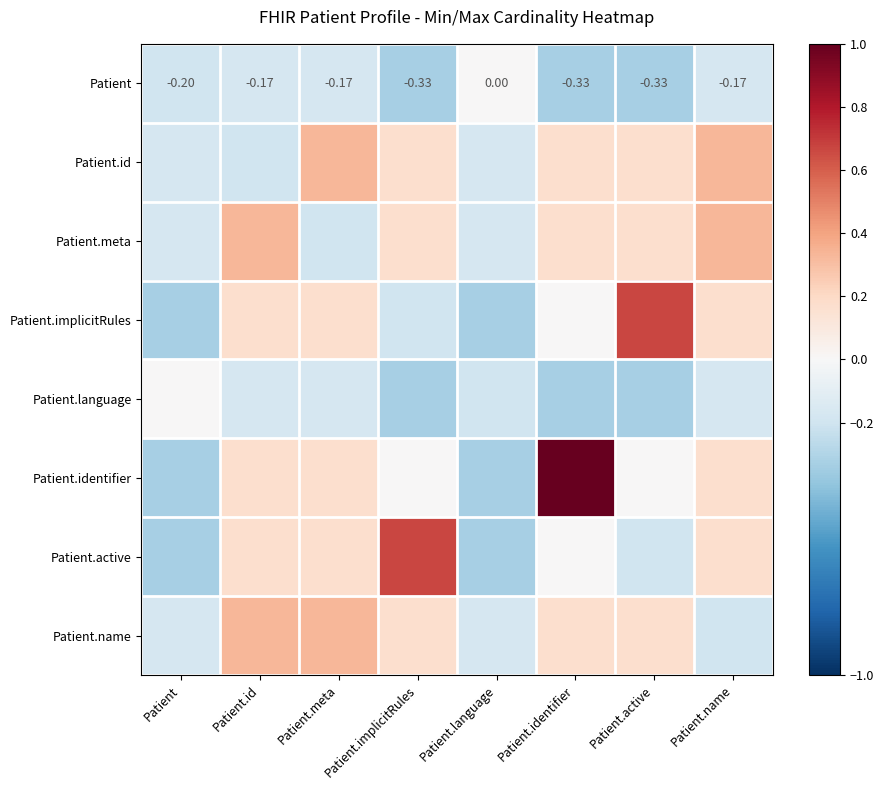

Rank the series at Patient.meta from highest to lowest value.

Patient.id, Patient.name, Patient.implicitRules, Patient.identifier, Patient.active, Patient, Patient.language, Patient.meta